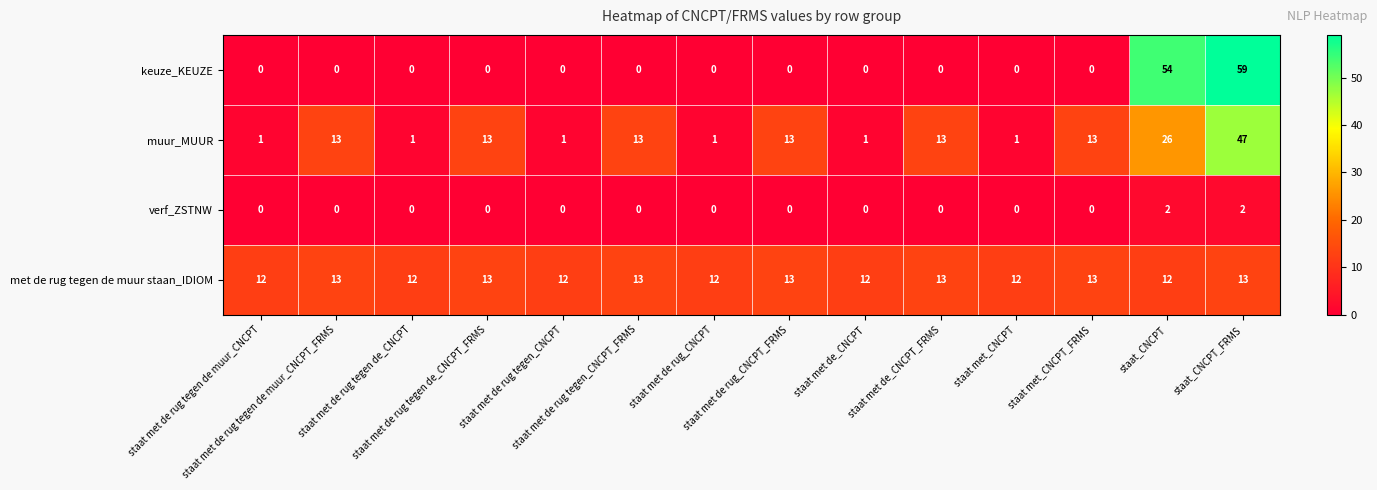

Count the verf_ZSTNW values in the range 0 to 1.

12